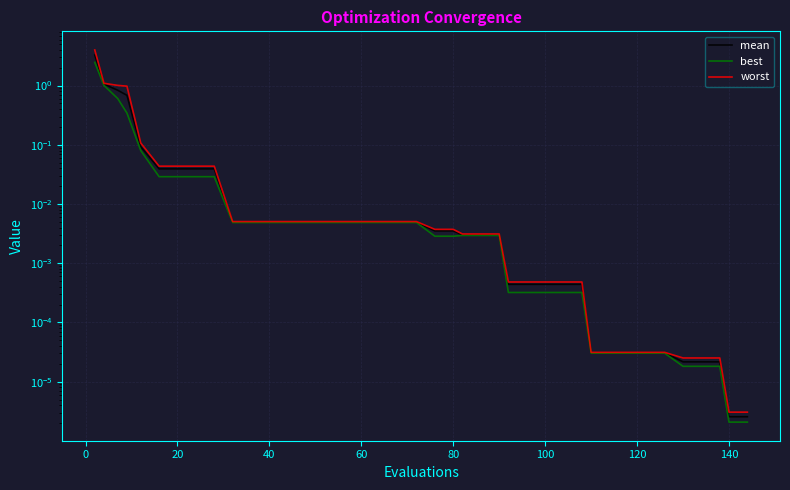

What is the greatest value displayed?

4.0